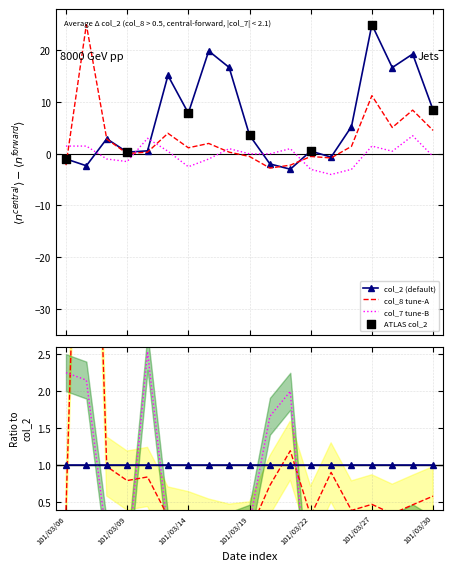

Which series has the largest total across all categories?

col_2